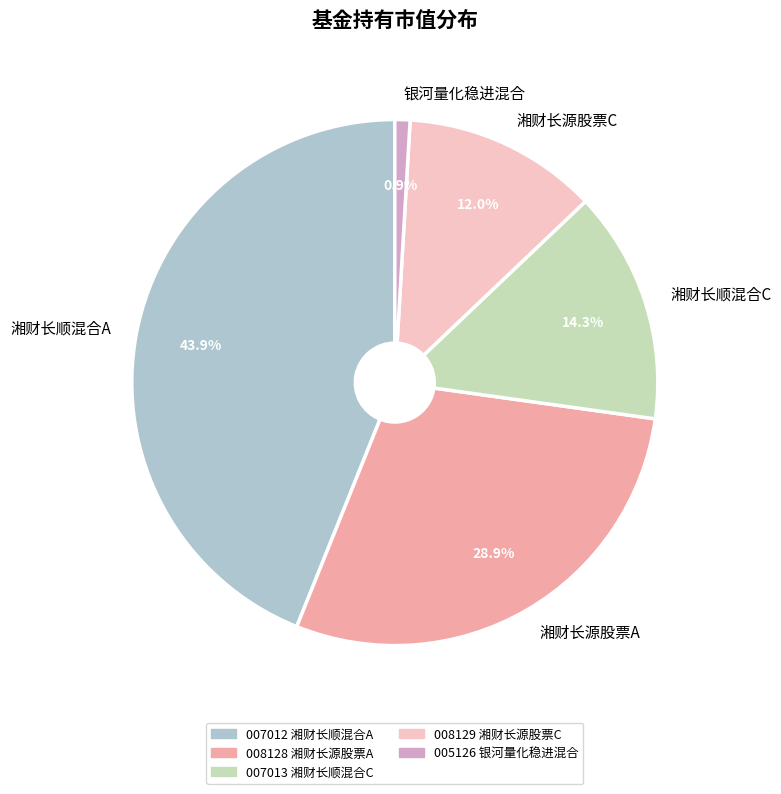

To the nearest percent, what is the combined percentage of 湘财长源股票A and 湘财长源股票C?

41%